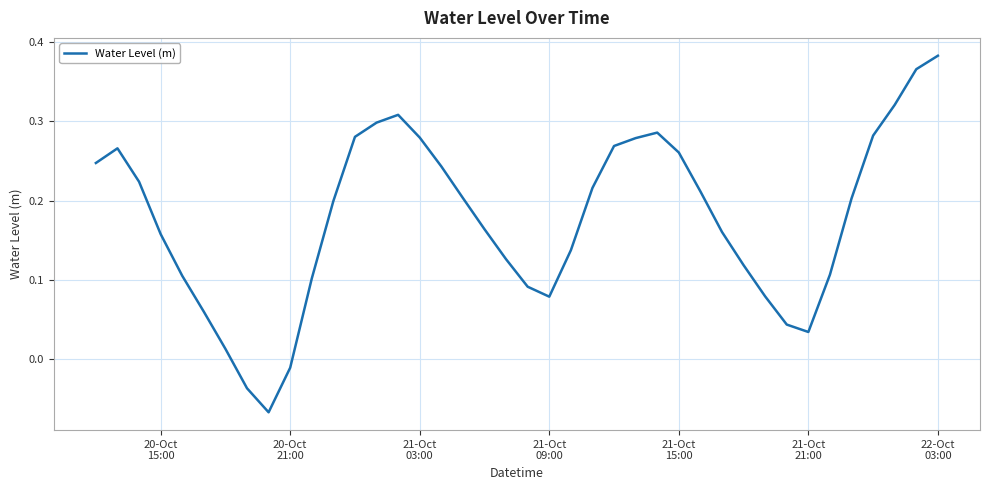

How many lines are shown in the chart?

1